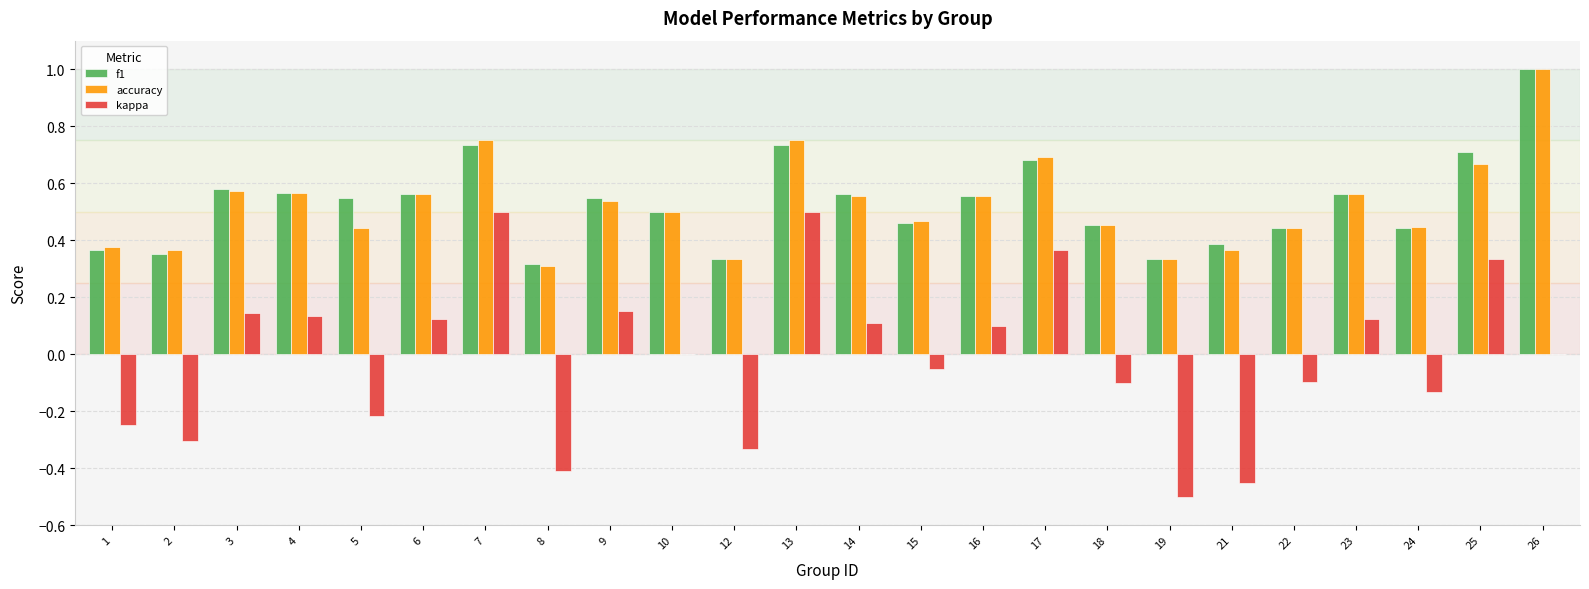

What are all the series names shown in the legend?

f1, accuracy, kappa